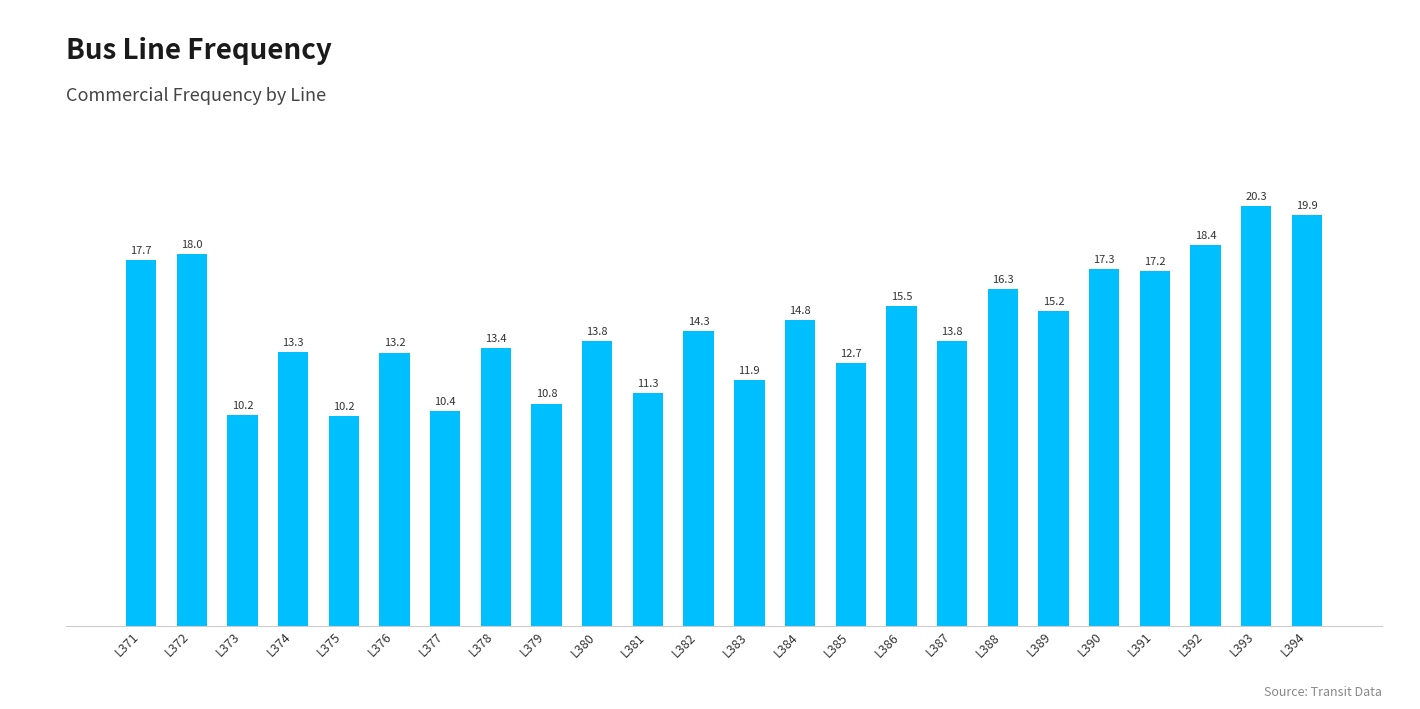

What is the change in value from L379 to L386?

+4.7